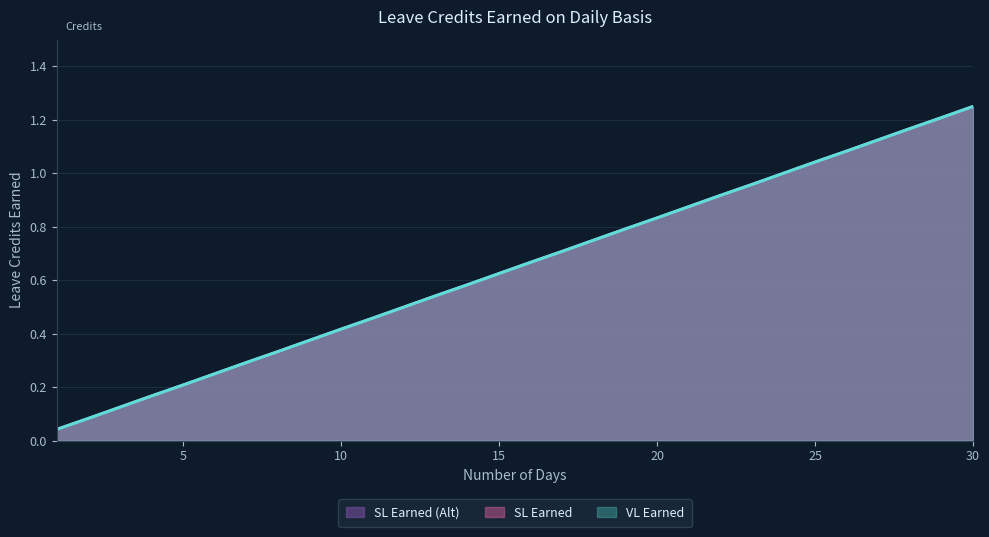

What is the sum of all SL Earned (Alt) values?

19.4